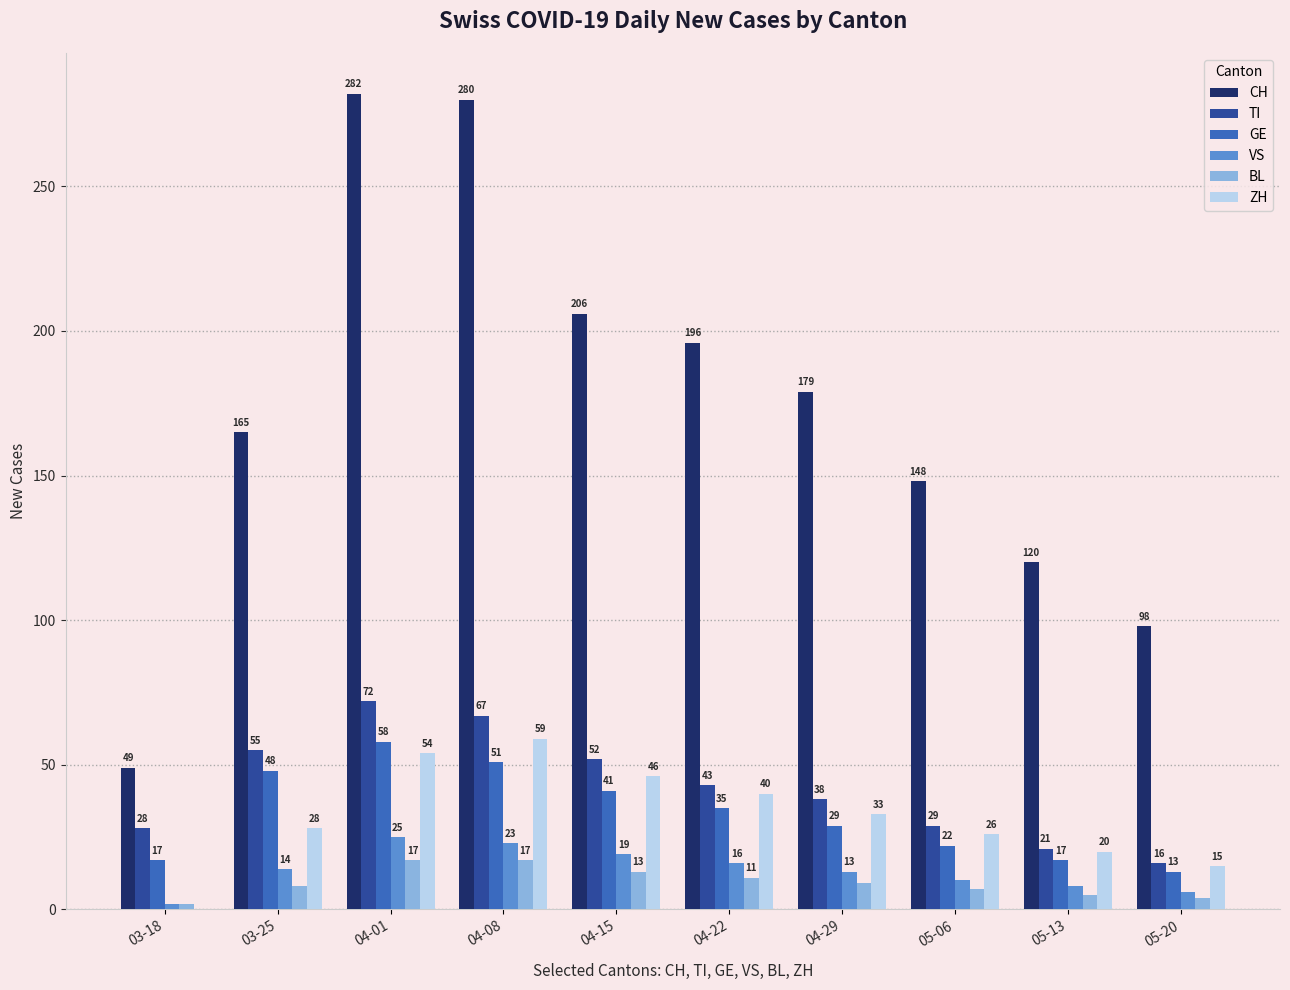

Is the value of BL at 05-13 greater than the value of GE at 05-20?

No